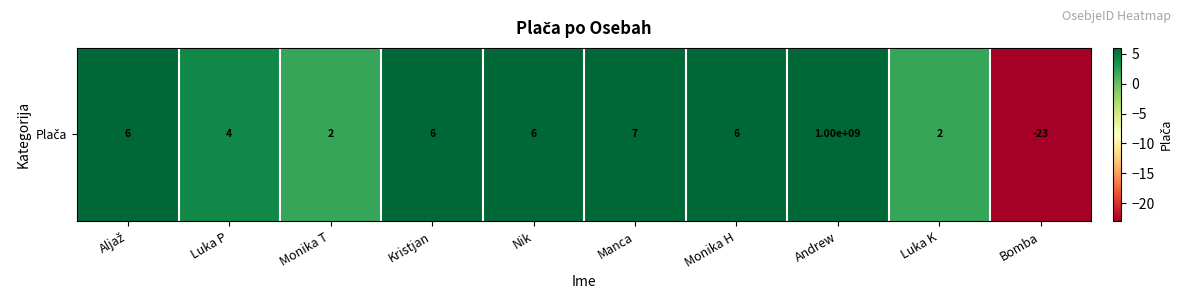

What is the sum of the values at Monika H and Aljaž?

12